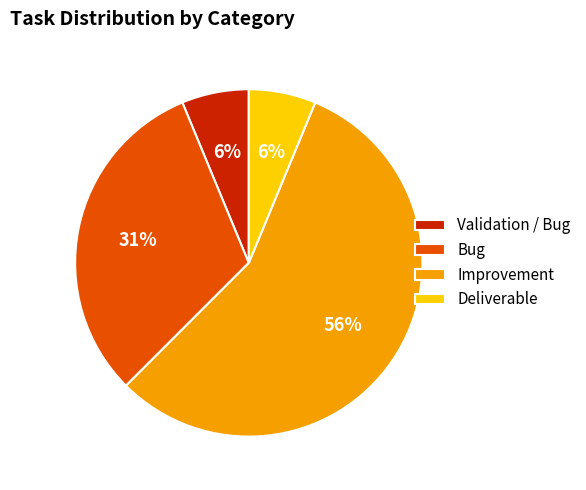

To the nearest percent, what percentage of the pie is Bug?

31%